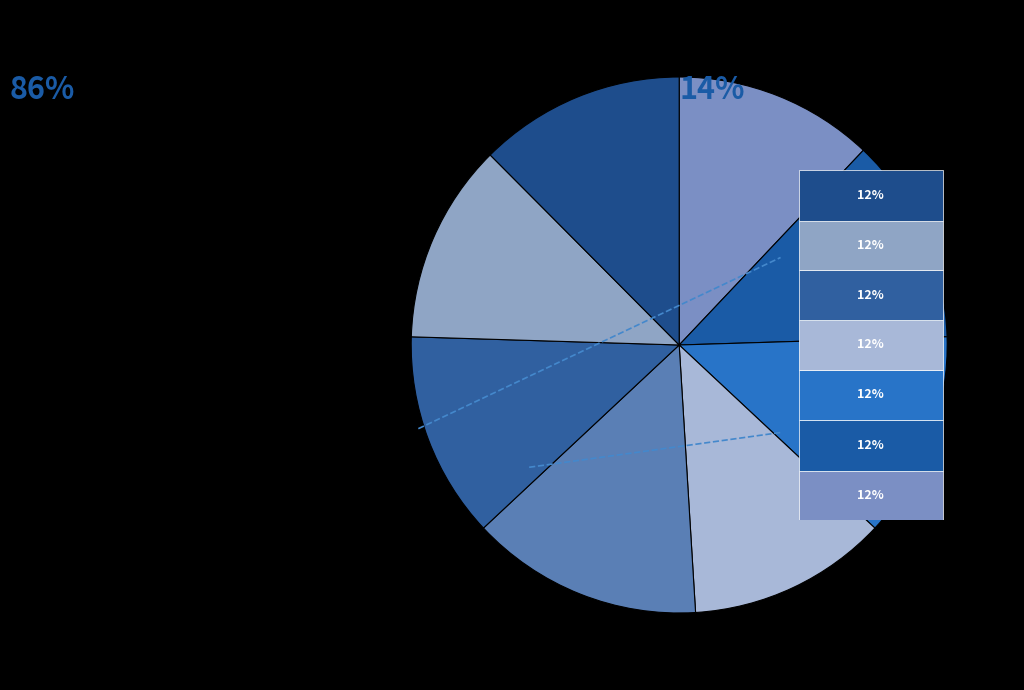

To the nearest percent, what is the average slice percentage?

12%